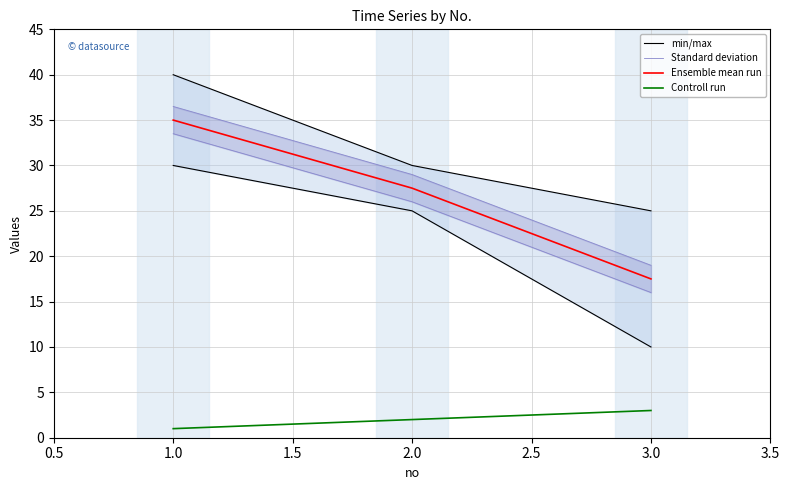

How many lines are shown in the chart?

4